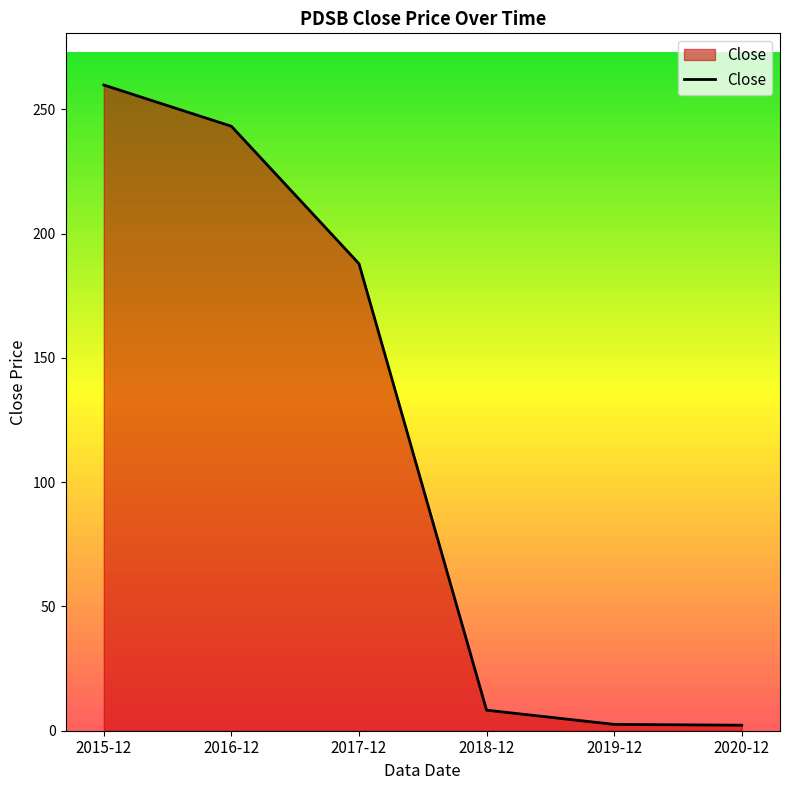

What is the change in value from 2015-12 to 2019-12?

-257.2